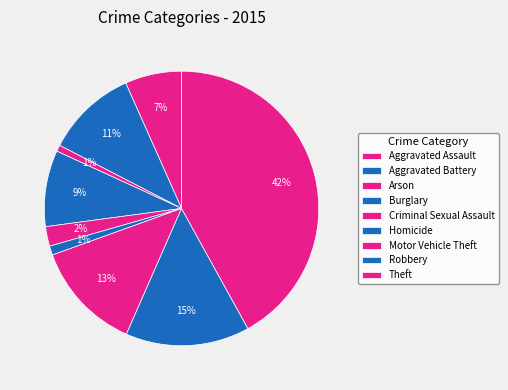

How many segments does this pie chart have?

9